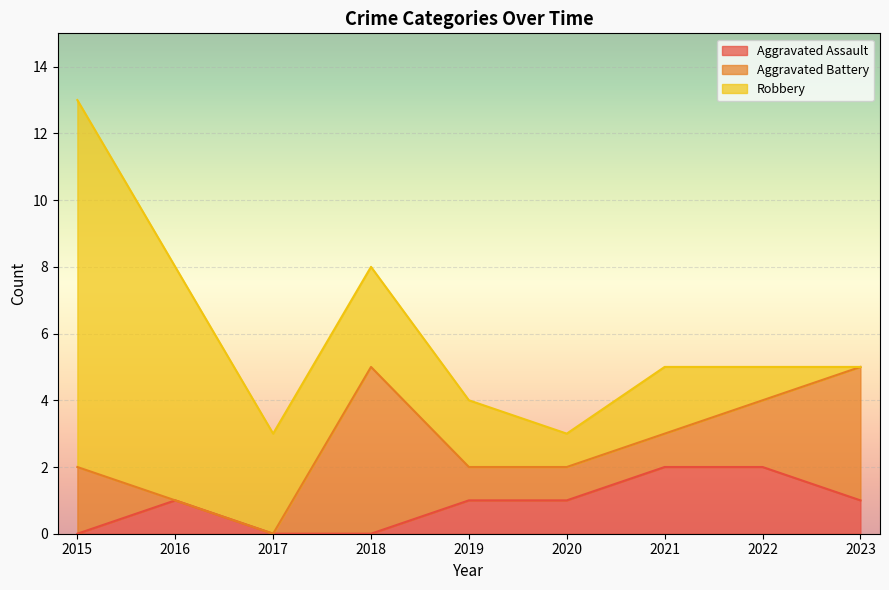

What is the value of the Aggravated Battery point at the 1st from the left?

2